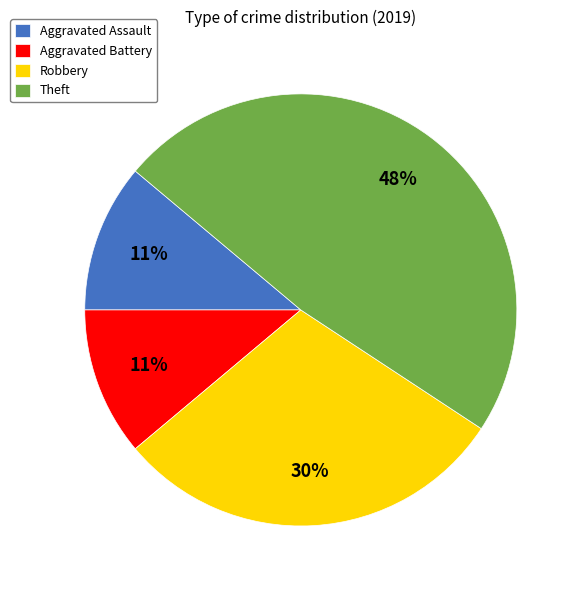

How many slices are in this pie chart?

4